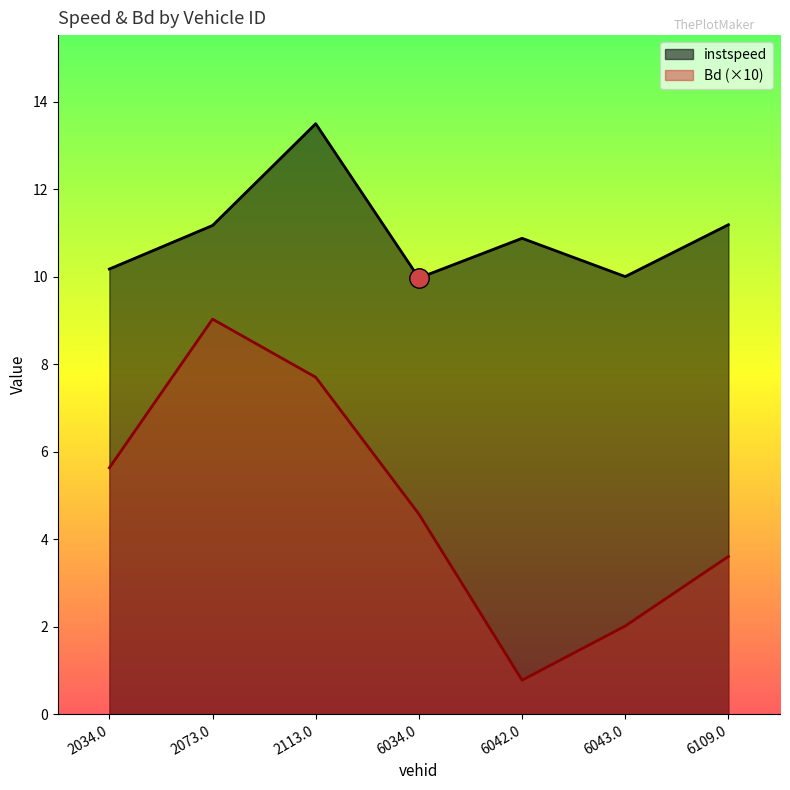

What position from the right is 6109.0?

1